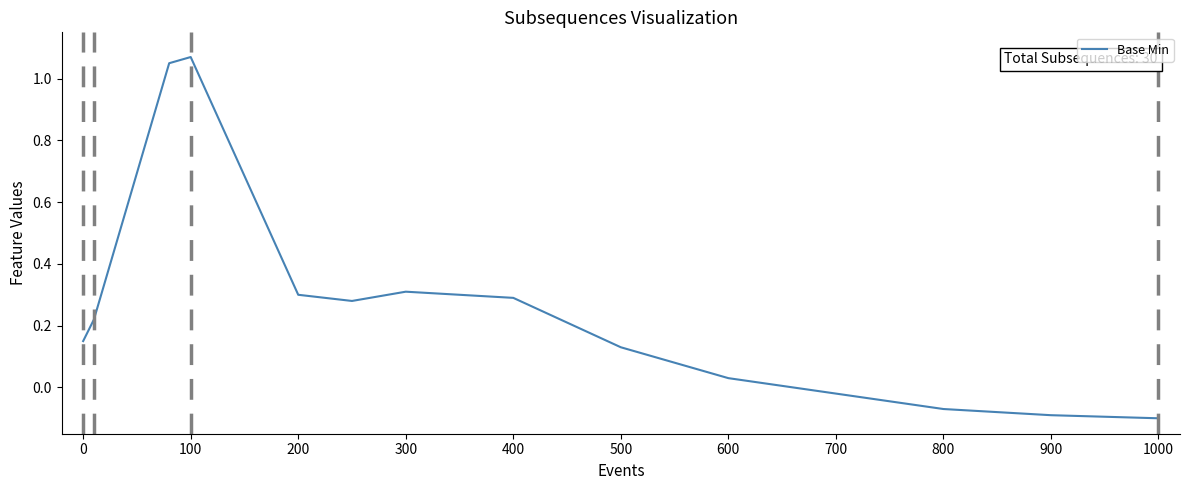

What is the difference between the maximum and minimum values?

1.2